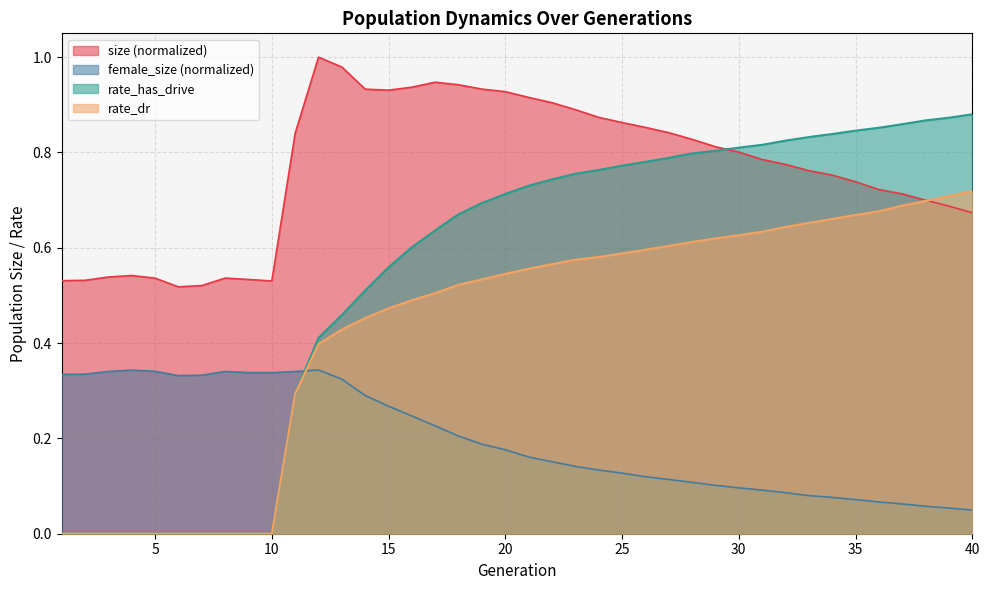

What is the sum of all size values?

30.6